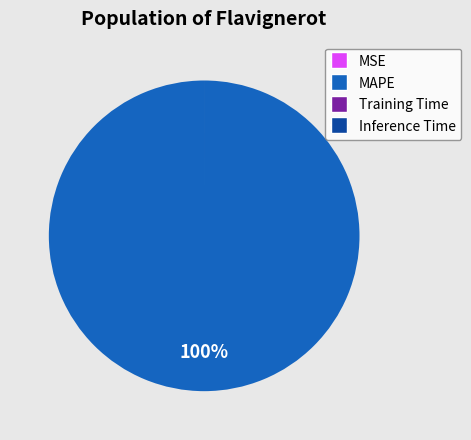

The MAPE slice represents 100% of the pie. True or false?

True